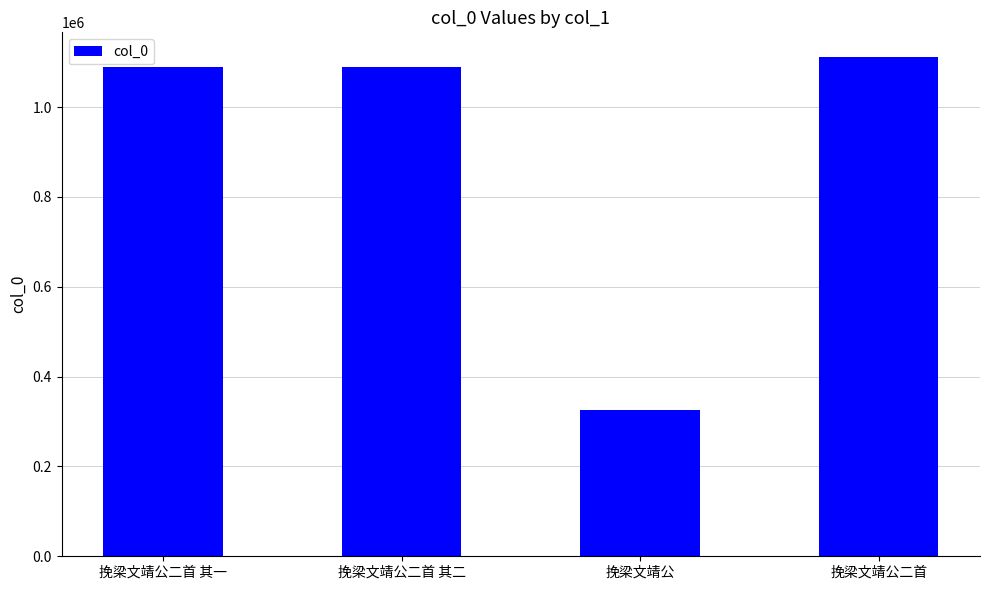

How many series are shown in this chart?

1